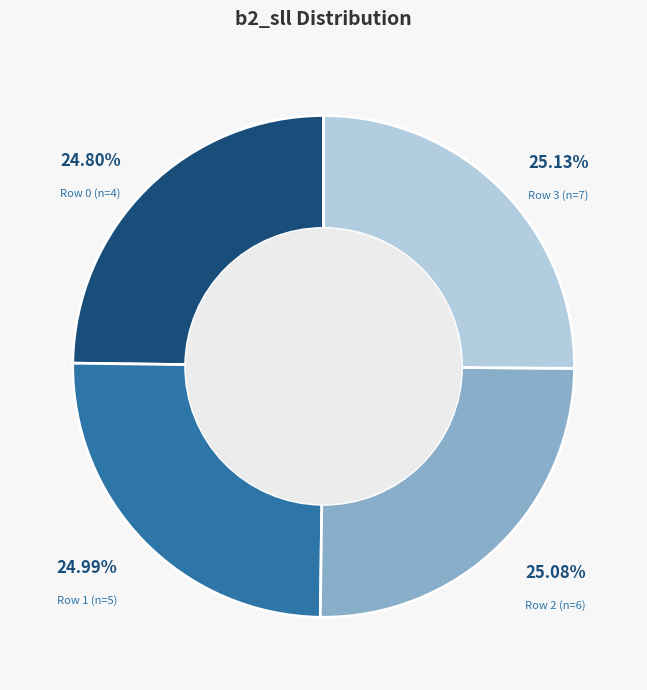

How many segments does this pie chart have?

4